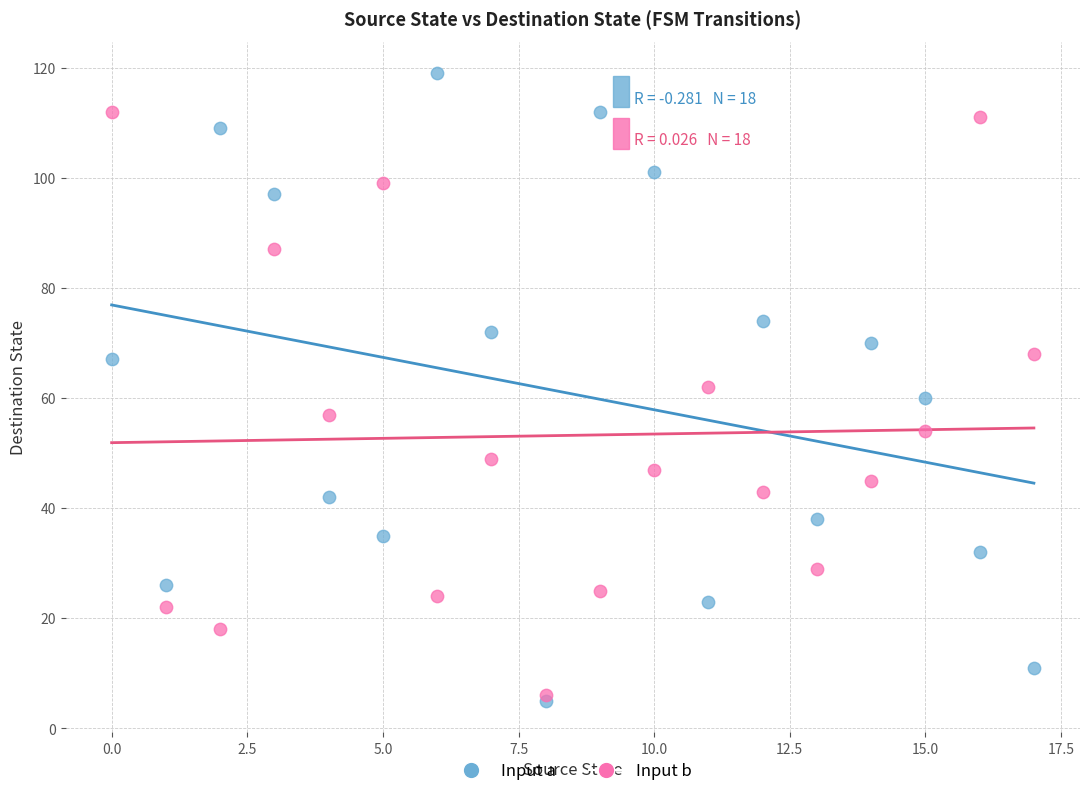

What are all the series names shown in the legend?

Input a, Input b